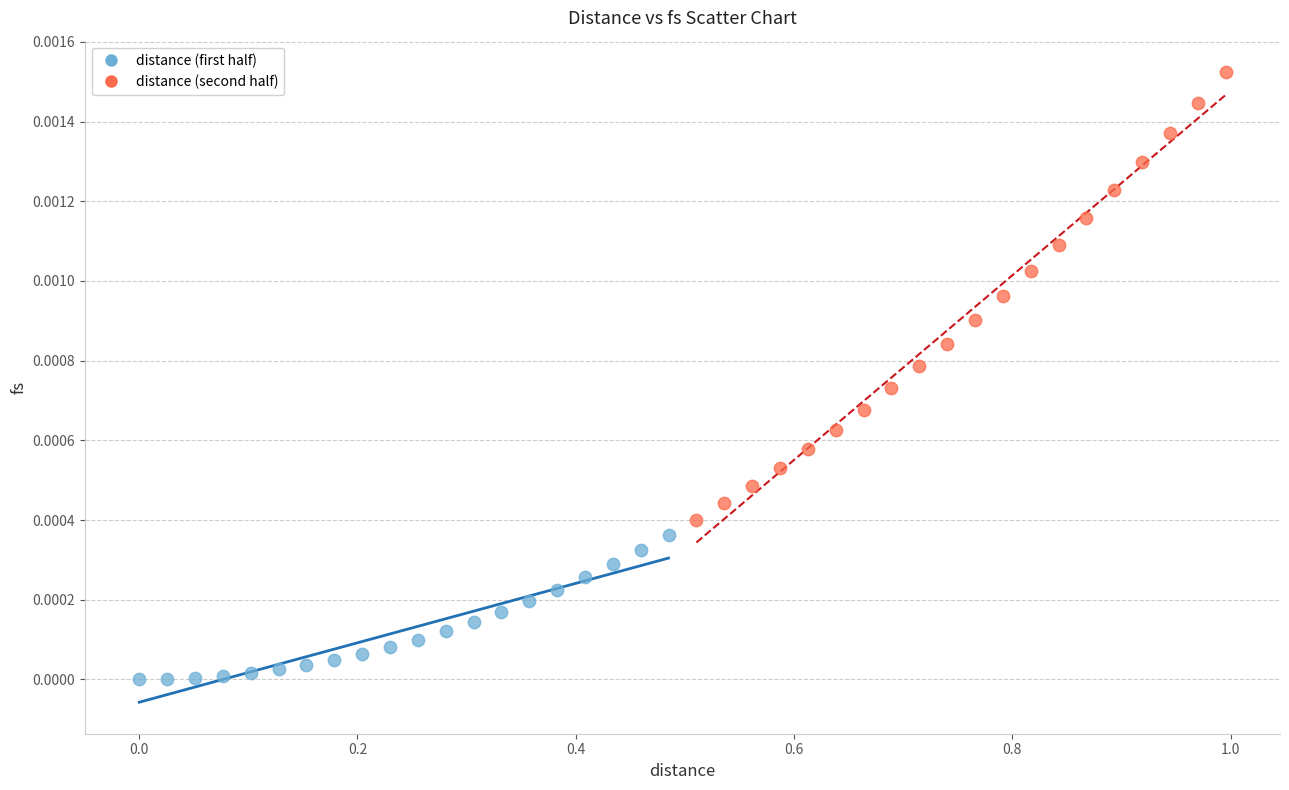

Which series has the widest spread of Y values?

distance (second half)